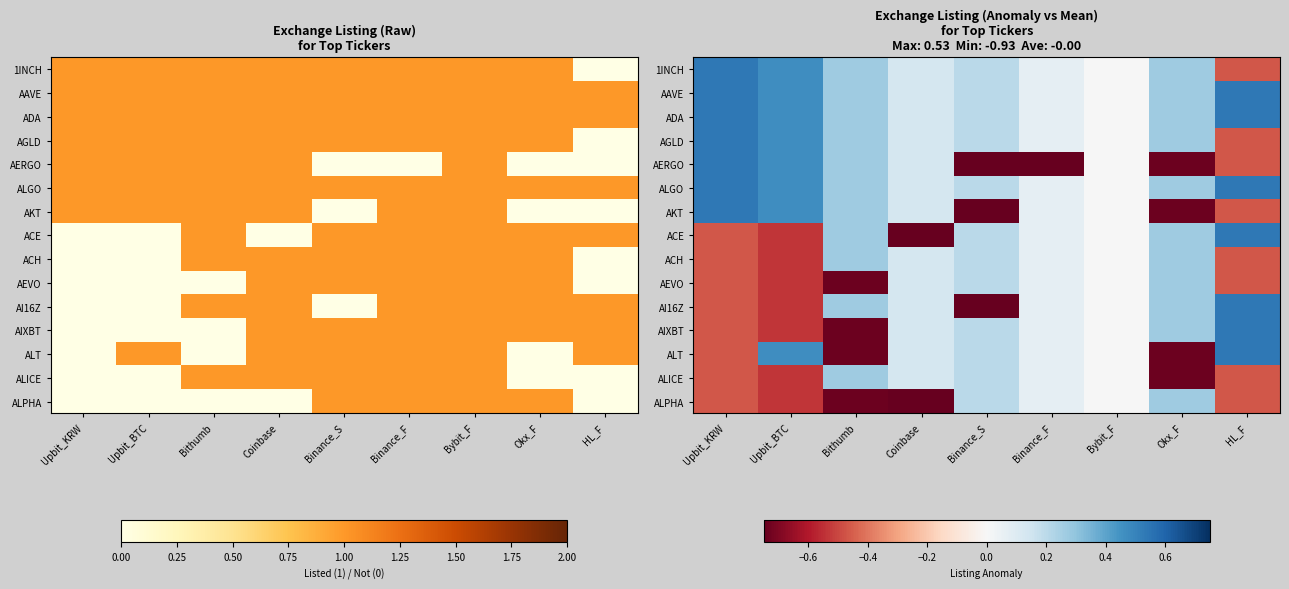

Which category has the highest value across all series?

Upbit_KRW